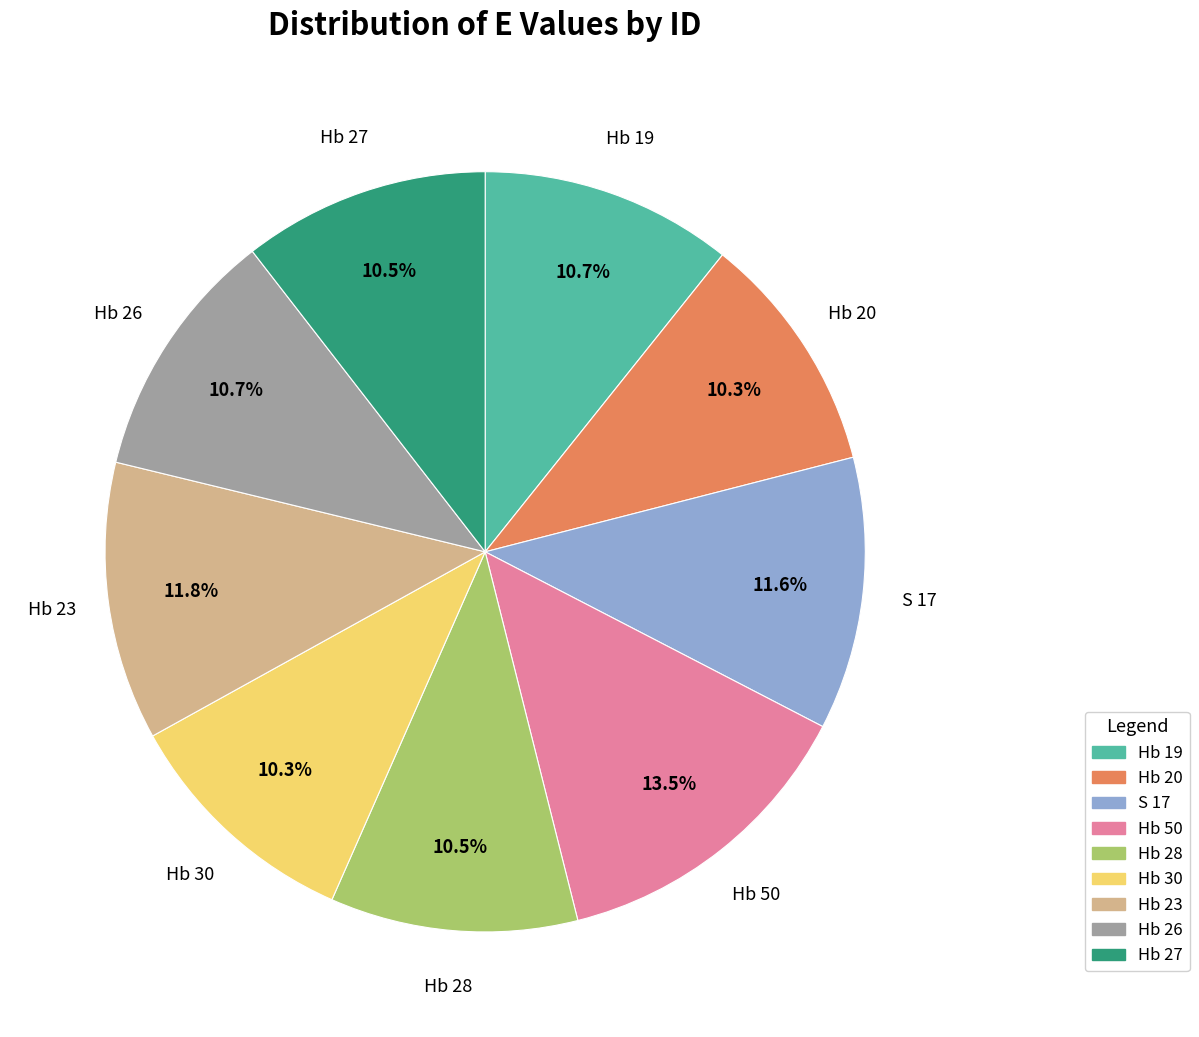

To the nearest percent, what is the difference between the largest and smallest slice percentages?

3%